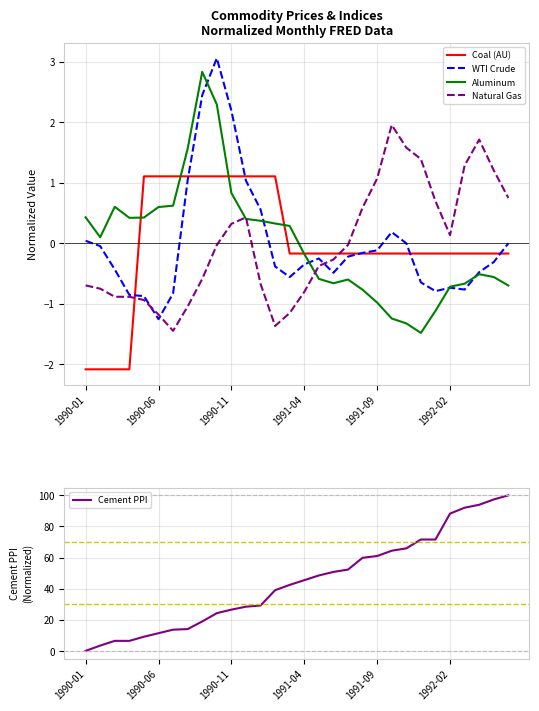

How many values in the Coal (AU) series exceed 0?

10